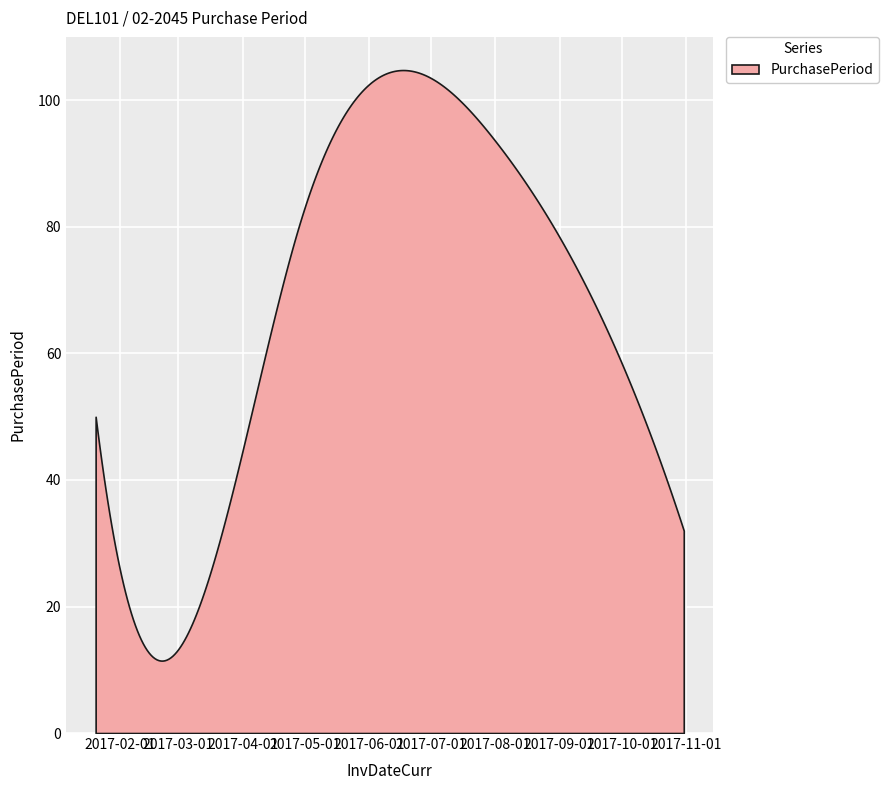

What is the sum of all values?

19920.8